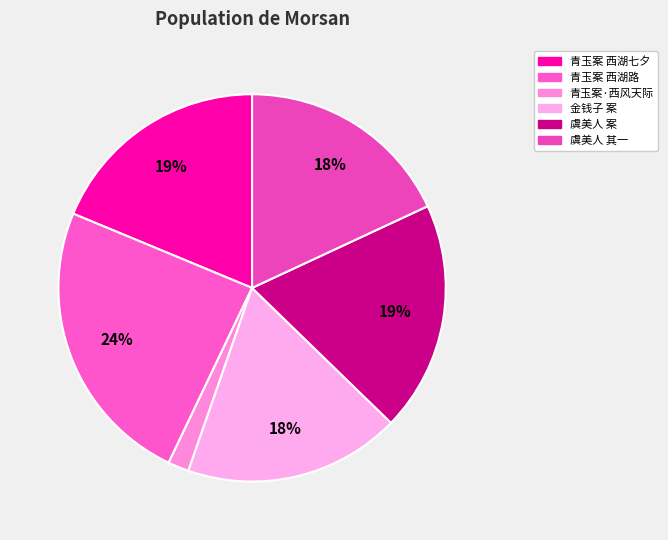

How many slices are in this pie chart?

6